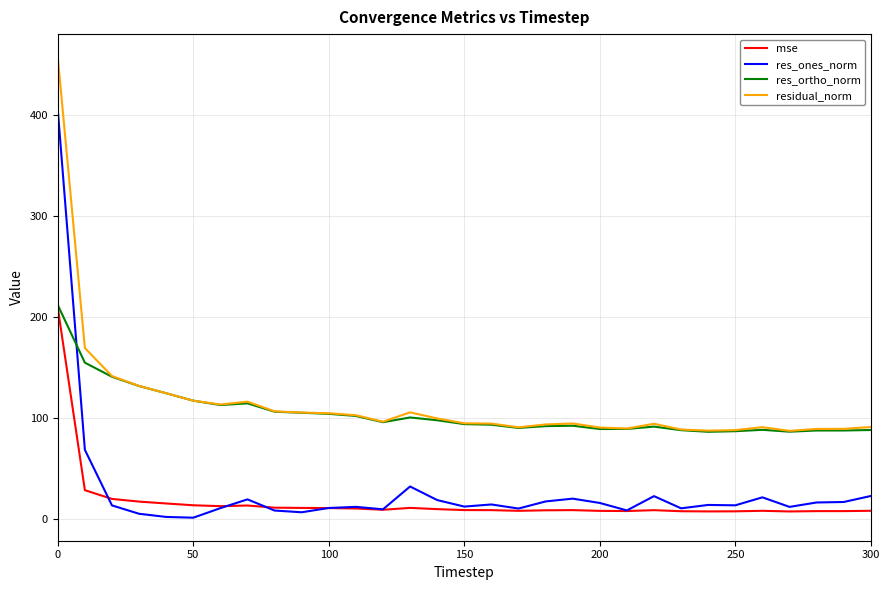

True or false: mse and residual_norm cross at least once.

False